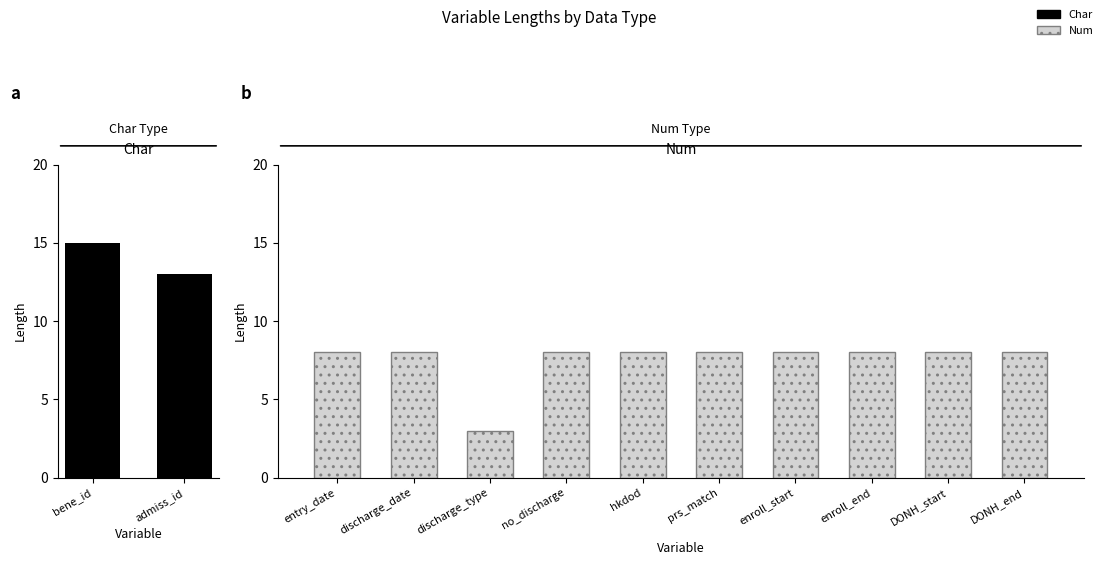

What is the minimum value shown in the chart?

3